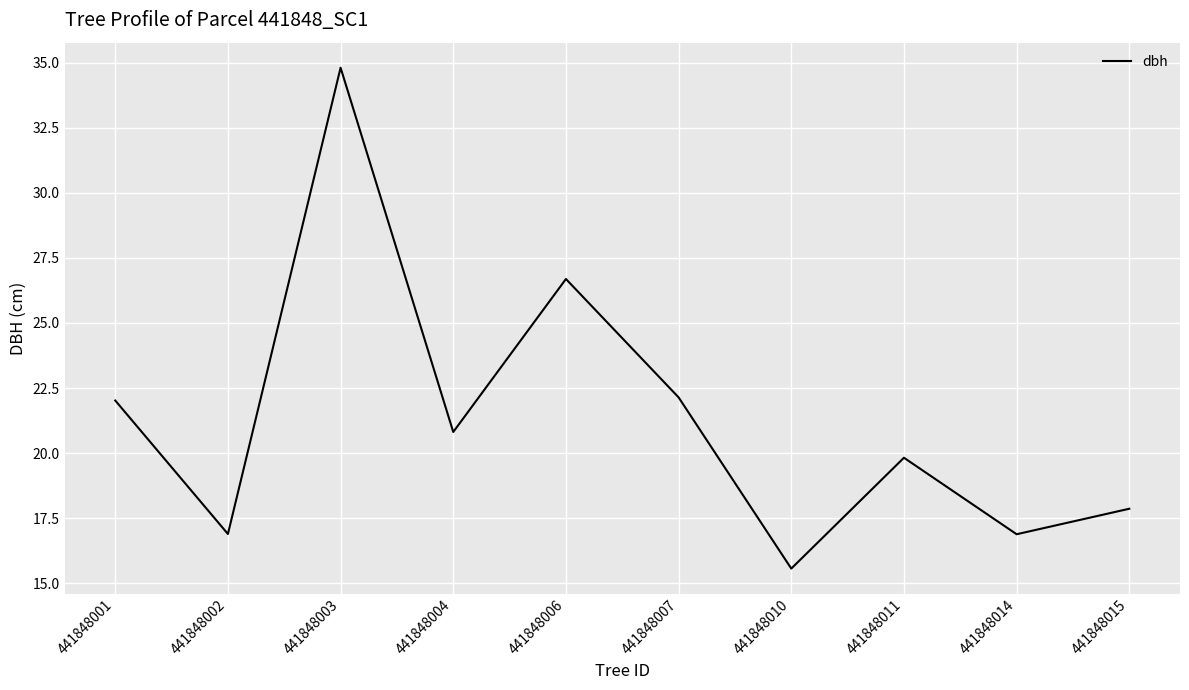

What is the change in value from 441848010 to 441848011?

+4.3